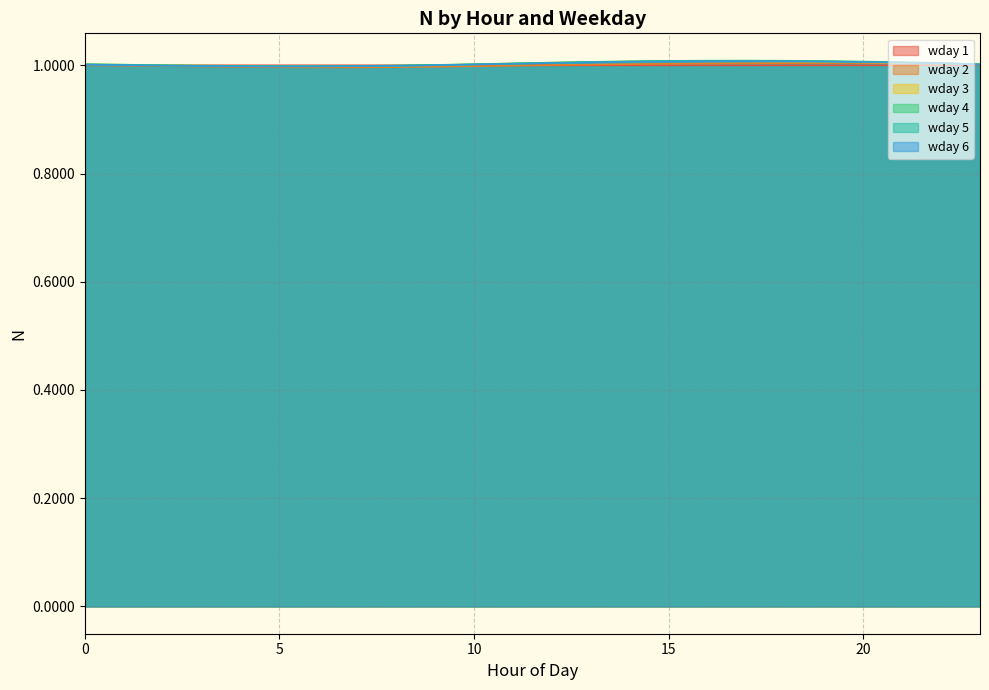

In wday 4, how many points are higher than both neighbors (excluding endpoints)?

1